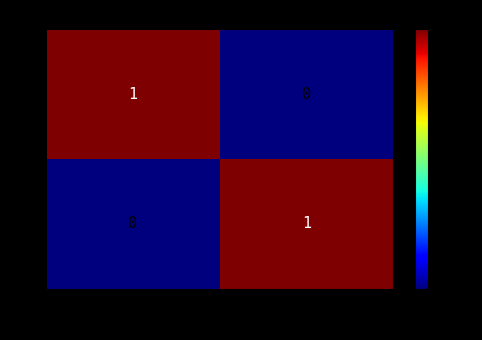

Is it true that P equals 1 at Principal?

True